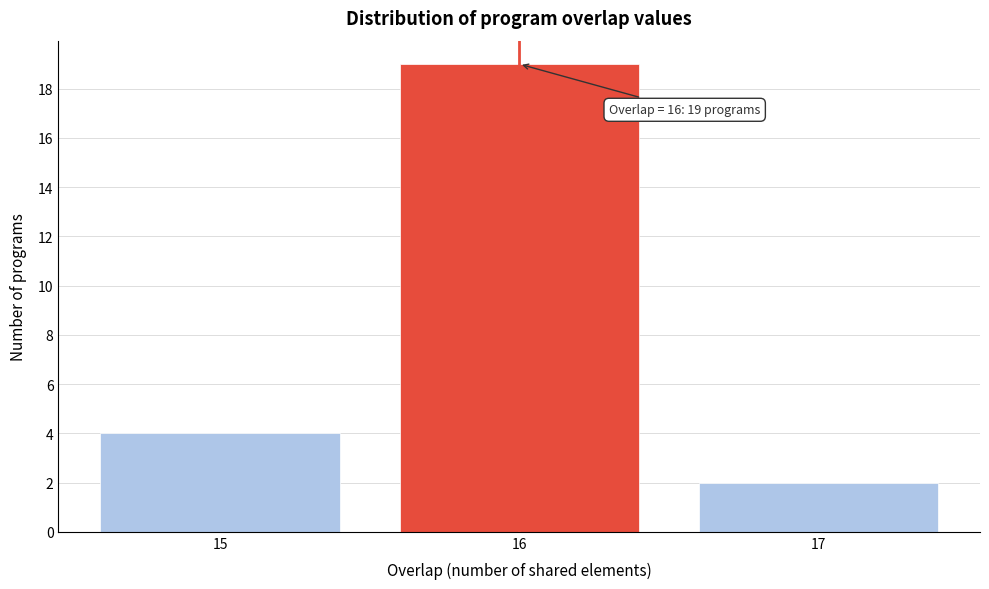

Which range on the x-axis has the tallest bar?

15.5 to 16.5